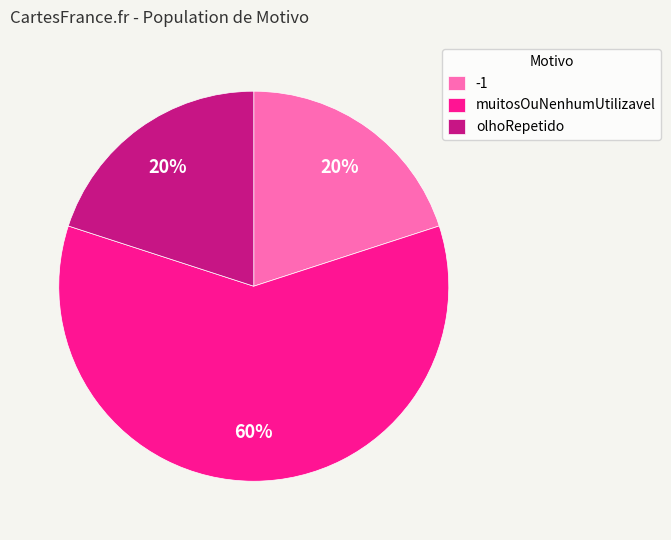

Which category has the biggest portion of the pie?

muitosOuNenhumUtilizavel